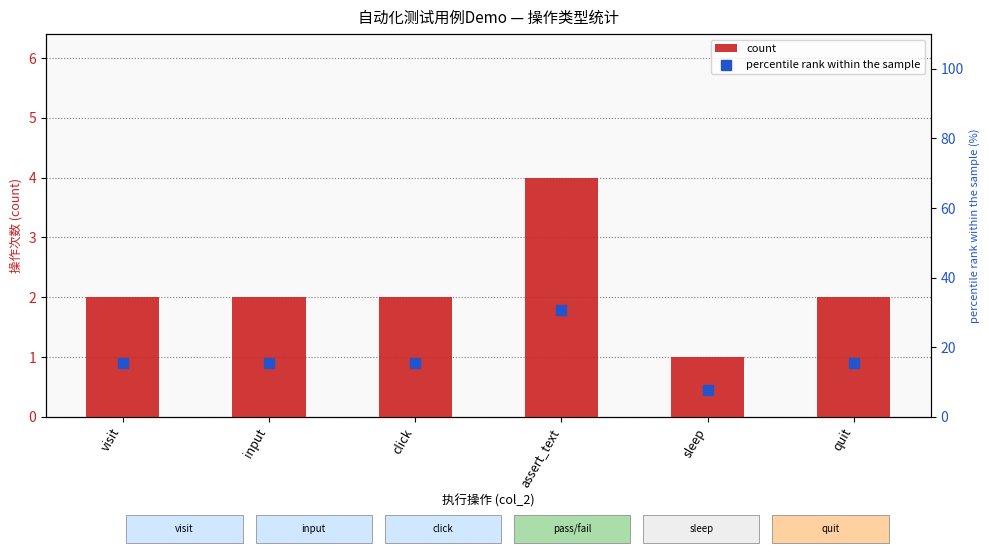

Which series contains the highest Y value?

percentile rank within the sample